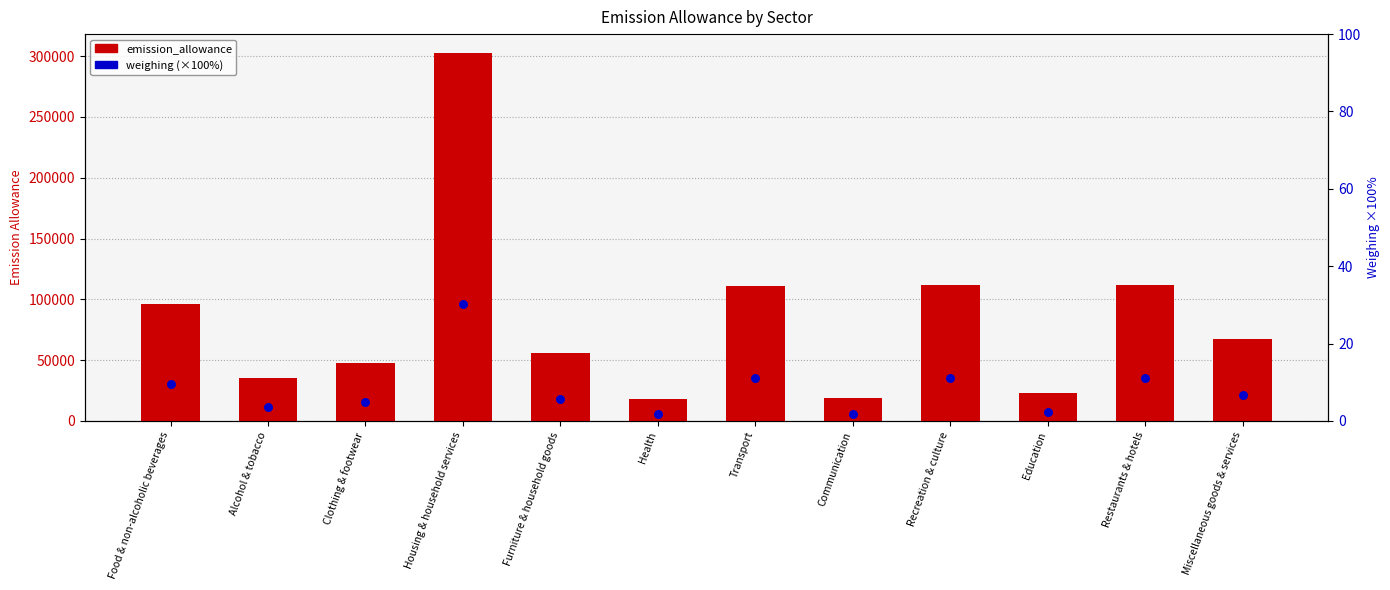

Which series has the largest total across all categories?

emission_allowance